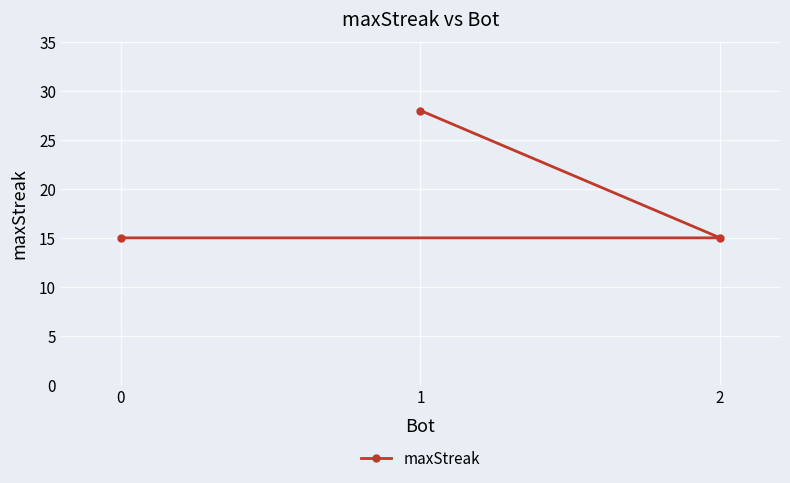

Is it true that the value at 1 is 40?

False